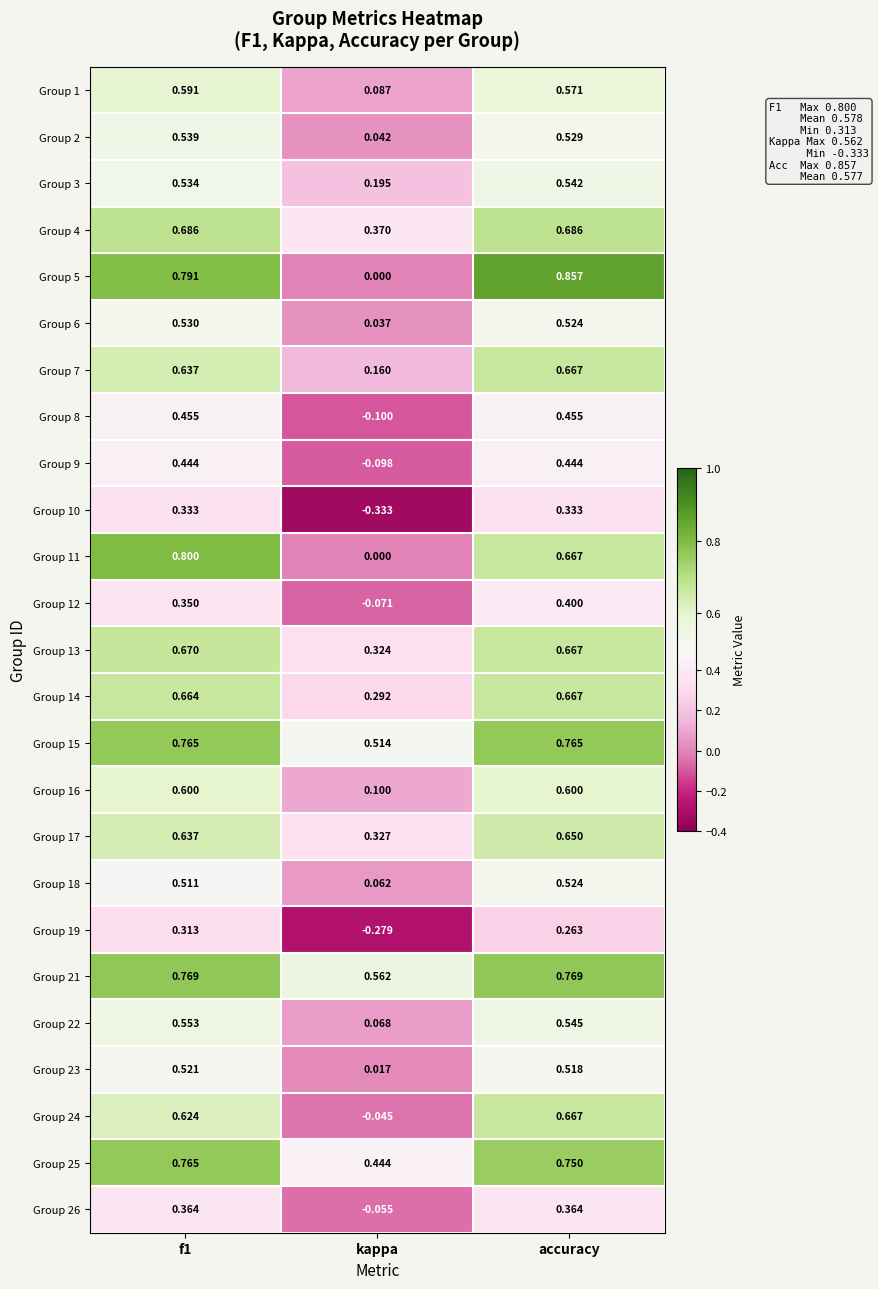

At how many categories does at least one series exceed 0?

3